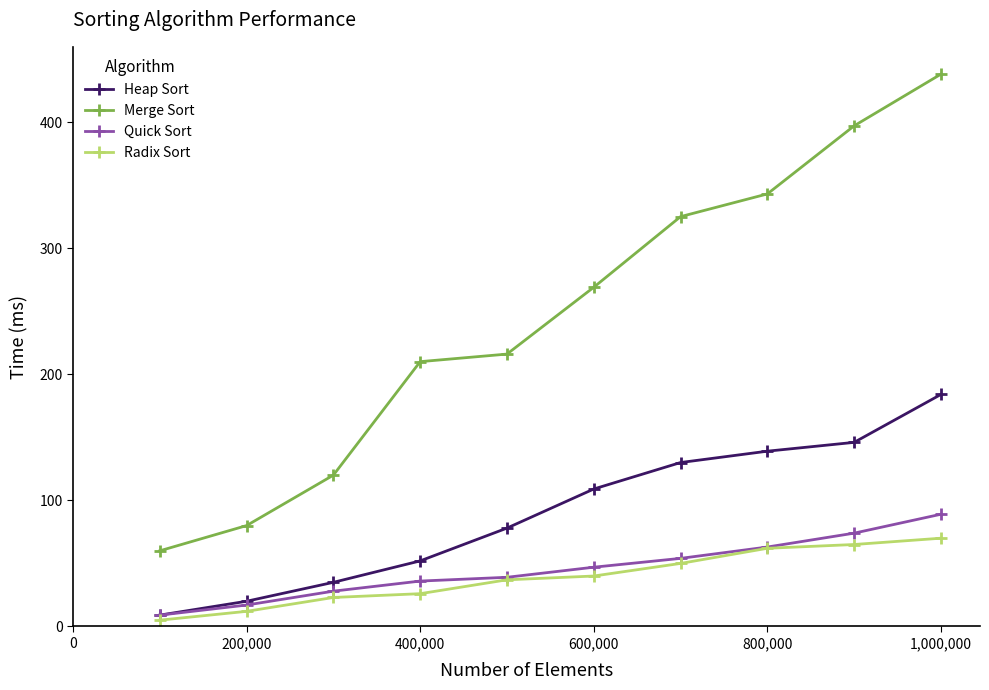

What is the maximum value shown in the chart?

438